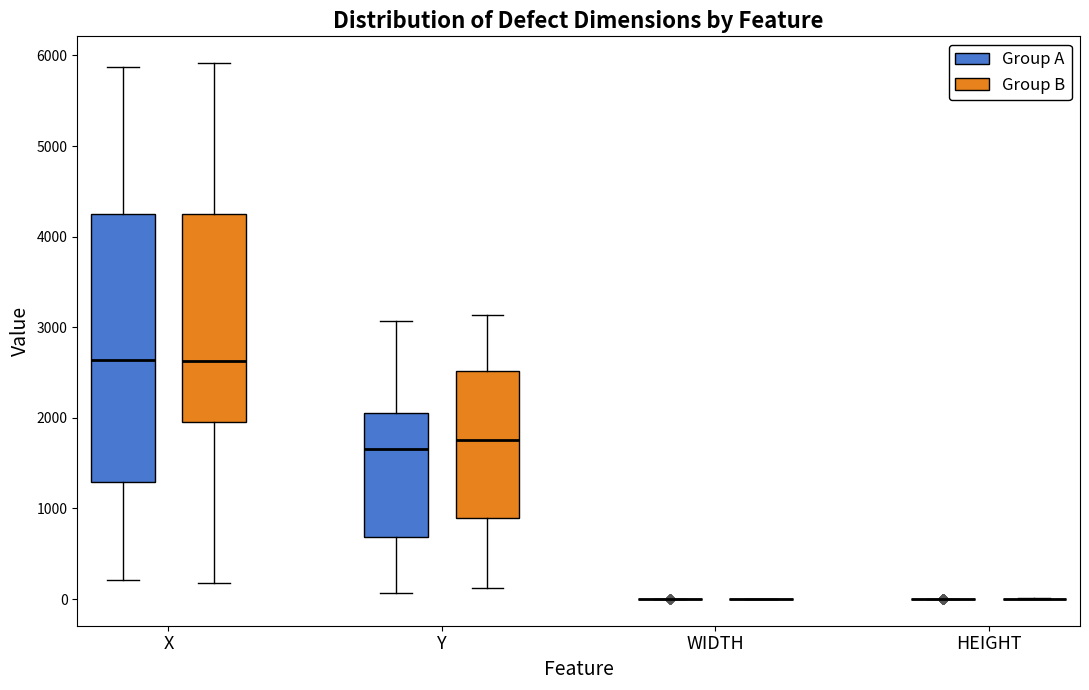

Which box is the tallest, from its lower edge to its upper edge?

X (Group A)